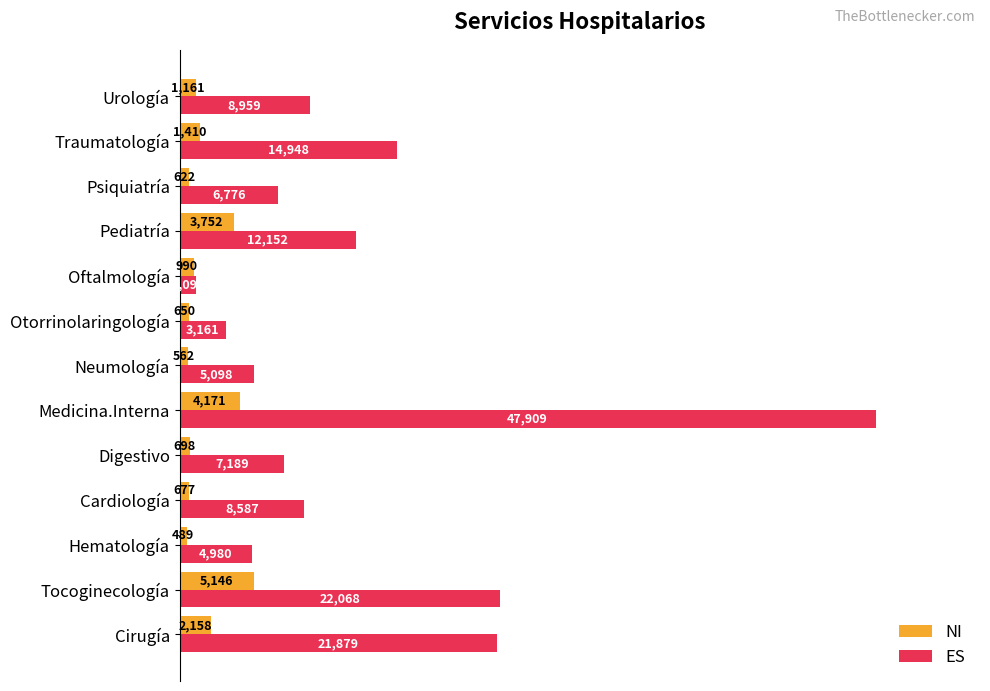

What are all the series names shown in the legend?

NI, ES